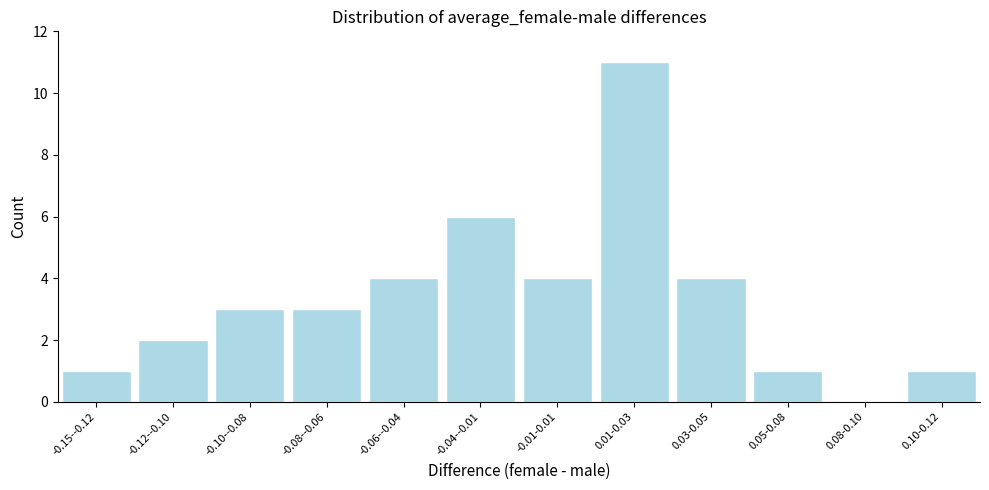

Reading left to right, extract all data points from this chart.

-0.15--0.12=1	-0.12--0.10=2	-0.10--0.08=3	-0.08--0.06=3	-0.06--0.04=4	-0.04--0.01=6	-0.01-0.01=4	0.01-0.03=11	0.03-0.05=4	0.05-0.08=1	0.08-0.10=0	0.10-0.12=1